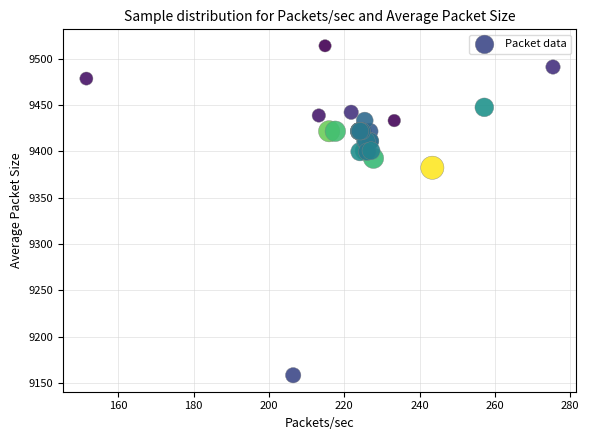

What Y value in the scatter plot is closest to 9336?

9382.3